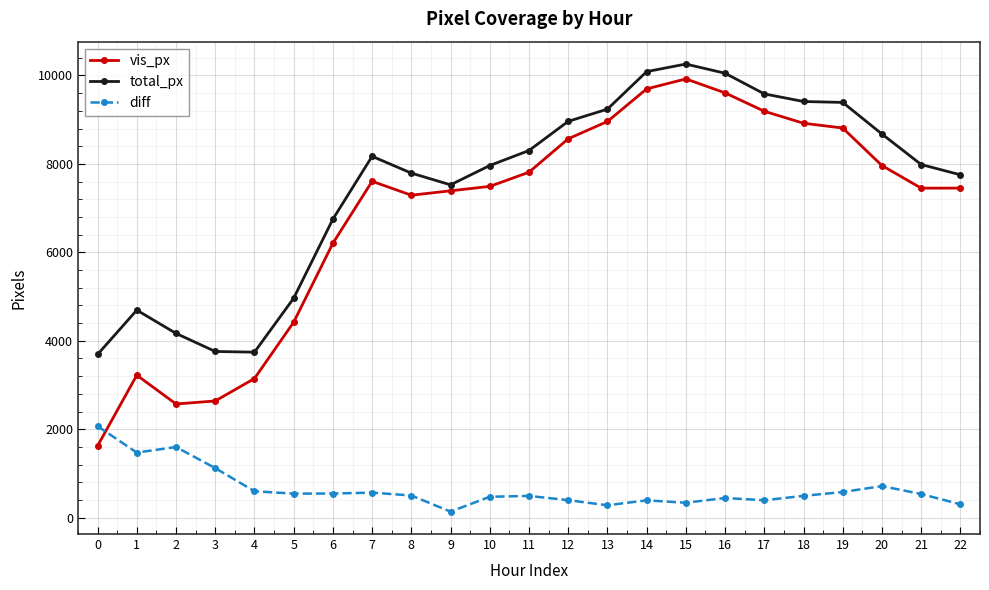

What is the spread (max minus min) of values at 6?

6206